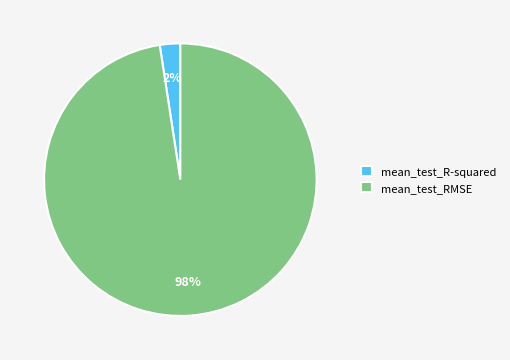

Rank the categories by value from lowest to highest.

mean_test_R-squared, mean_test_RMSE